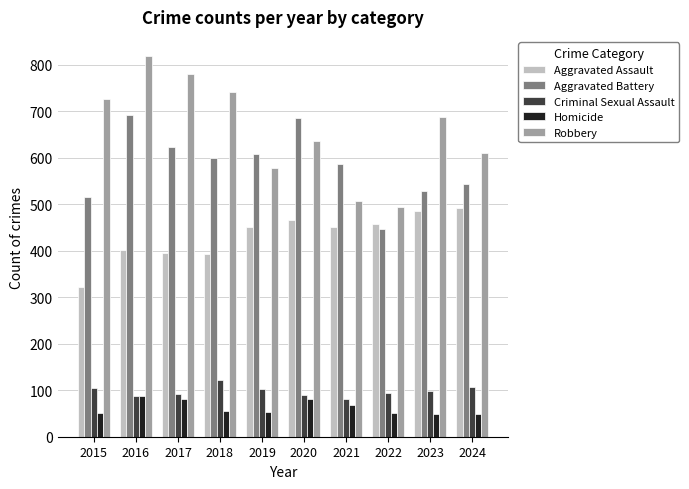

How many data points in Criminal Sexual Assault are less than 98?

5